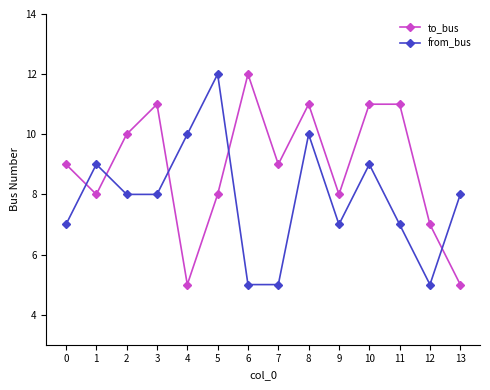

What is the smallest value displayed?

5